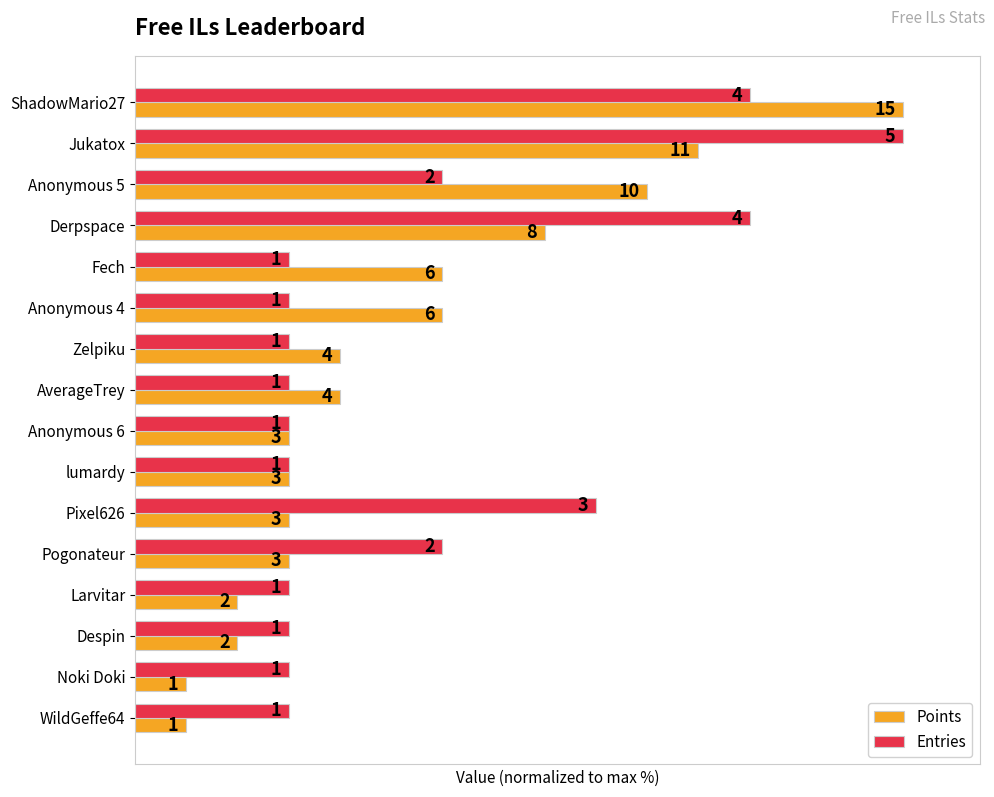

What is the difference between the maximum and minimum values in the Entries series?

80.0